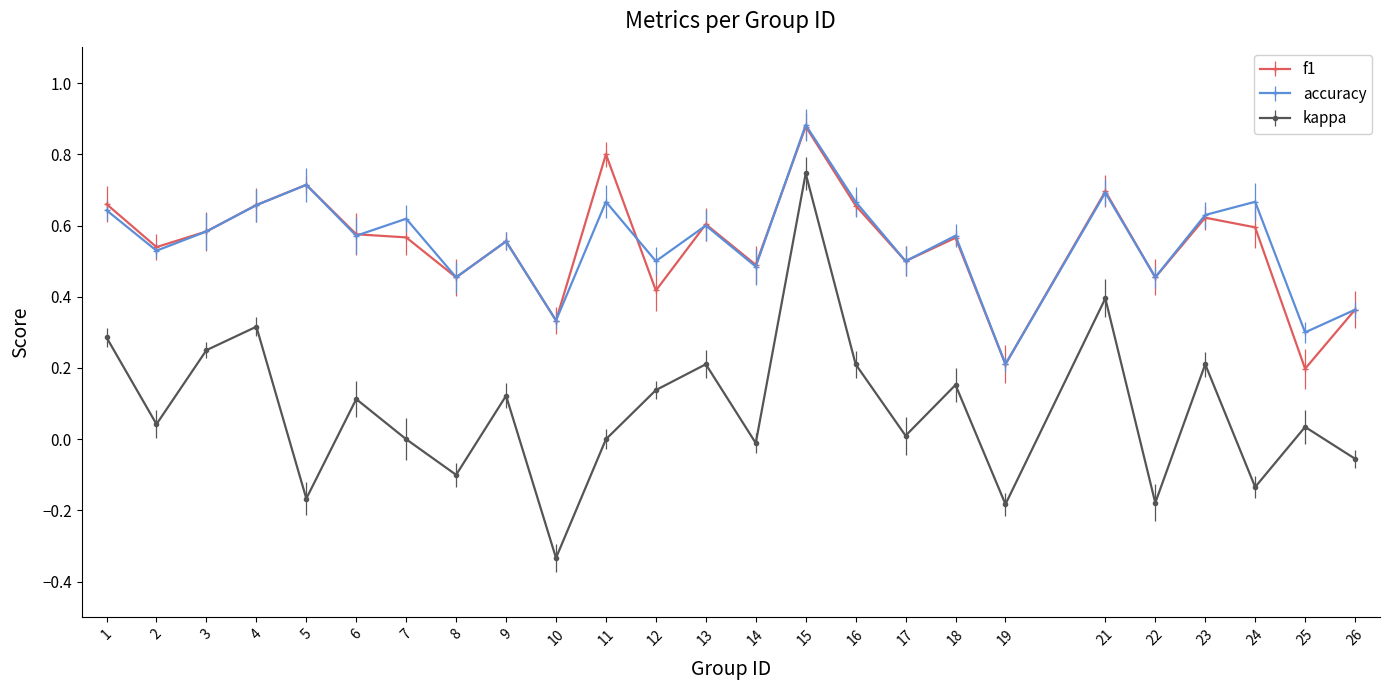

The f1 series shows 0.3 at 25. True or false?

False